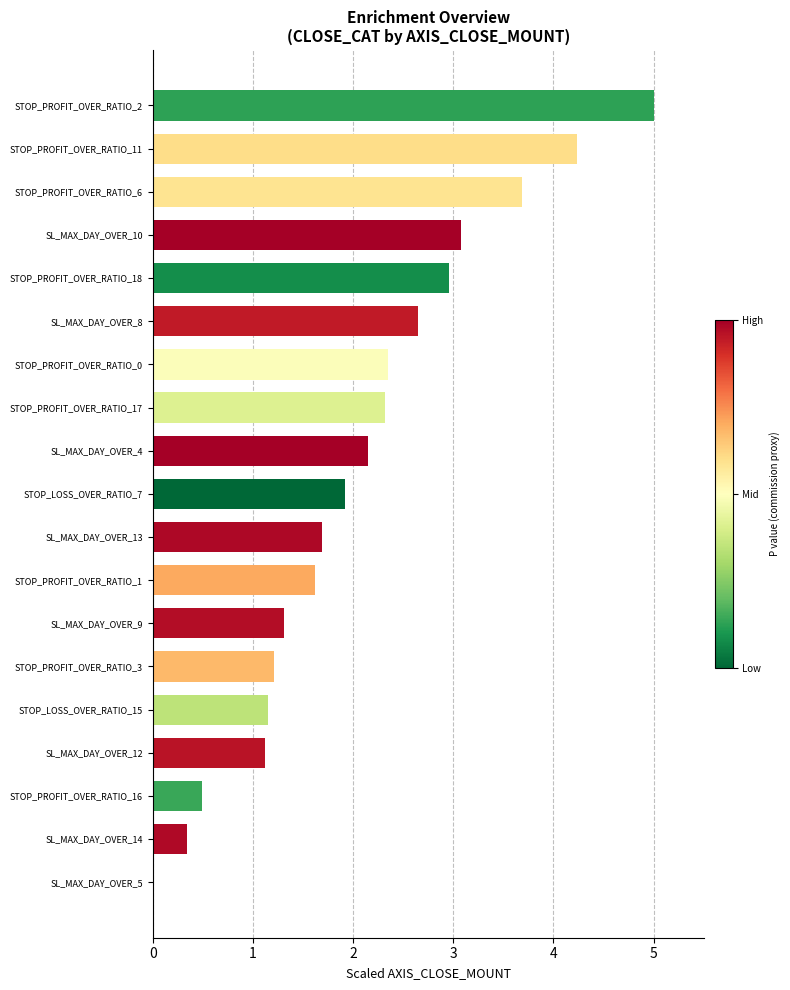

Which label corresponds to the largest value in the chart?

STOP_PROFIT_OVER_RATIO_2